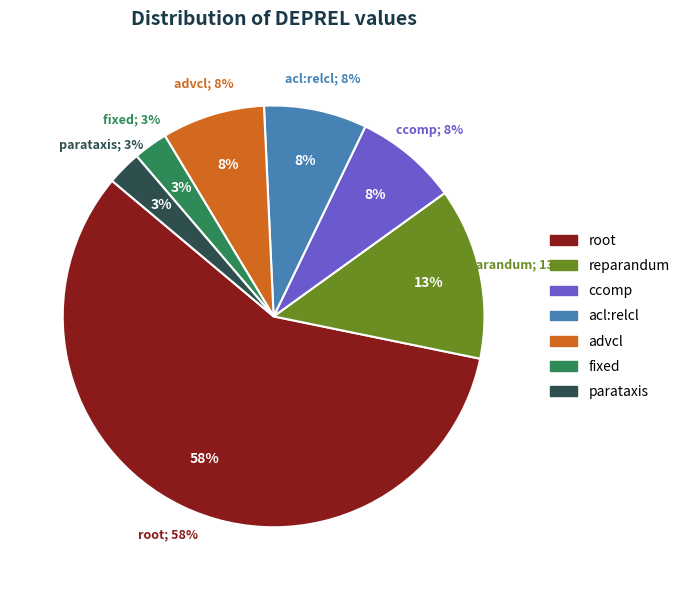

Is root the majority of the pie?

Yes